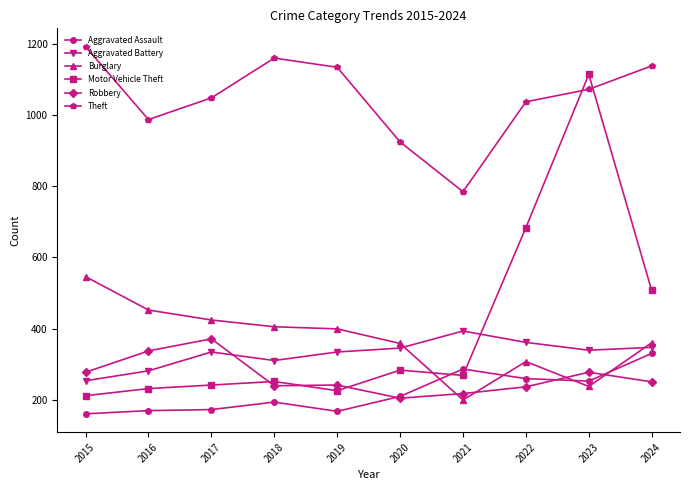

True or false: Robbery and Theft intersect in this chart.

False